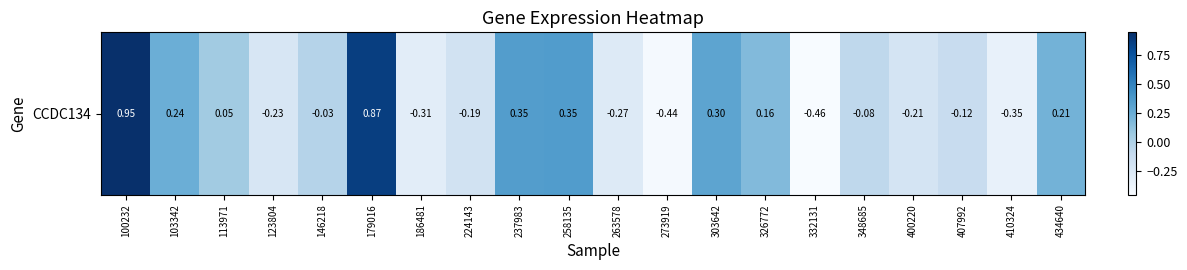

What is the difference between the maximum and second lowest values?

1.4